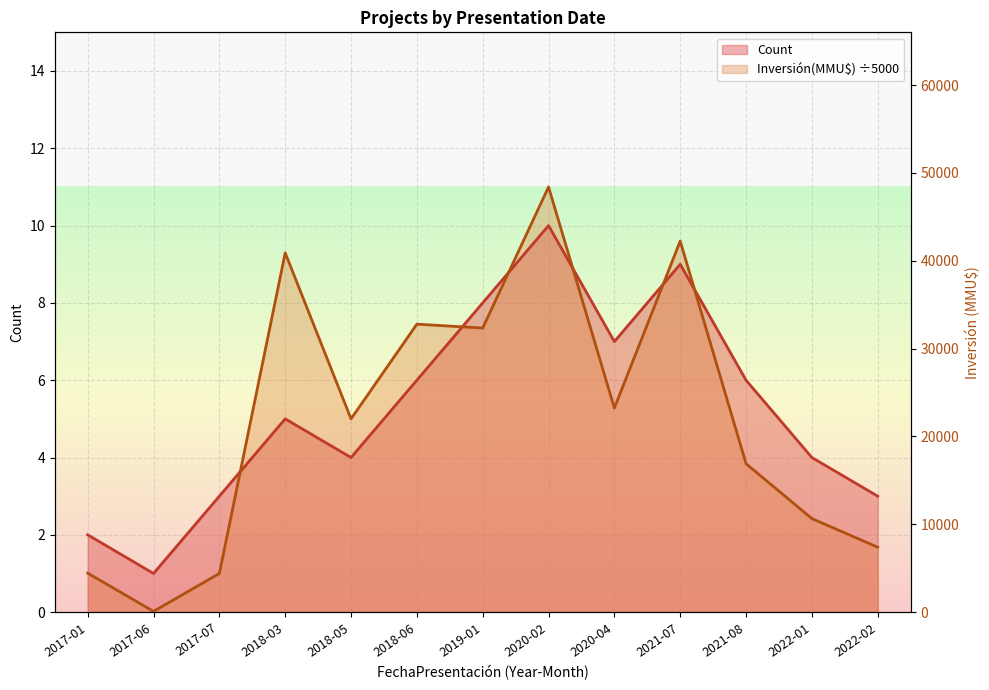

How many interior local peaks does the Inversión(MMU$) series have?

4